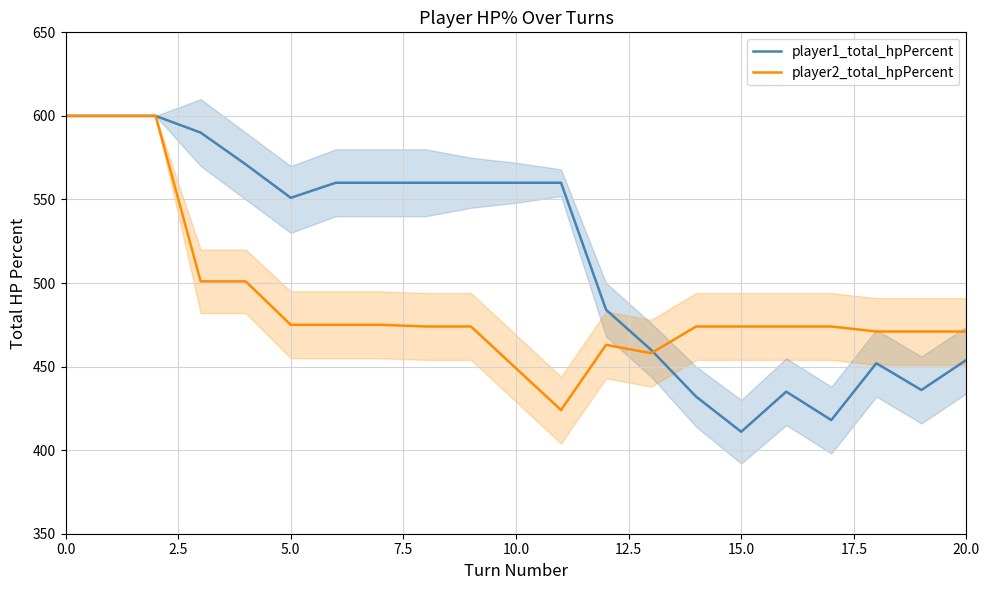

What is the difference between the highest and lowest values at 16?

39